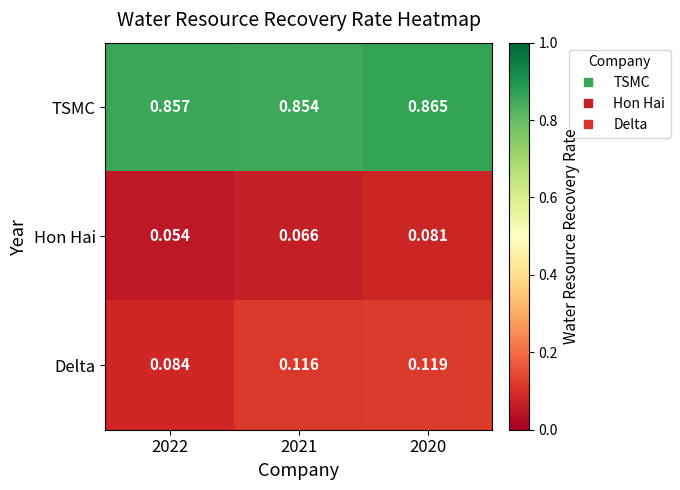

Is the value of Hon Hai at 2021 greater than the value of TSMC at 2020?

No